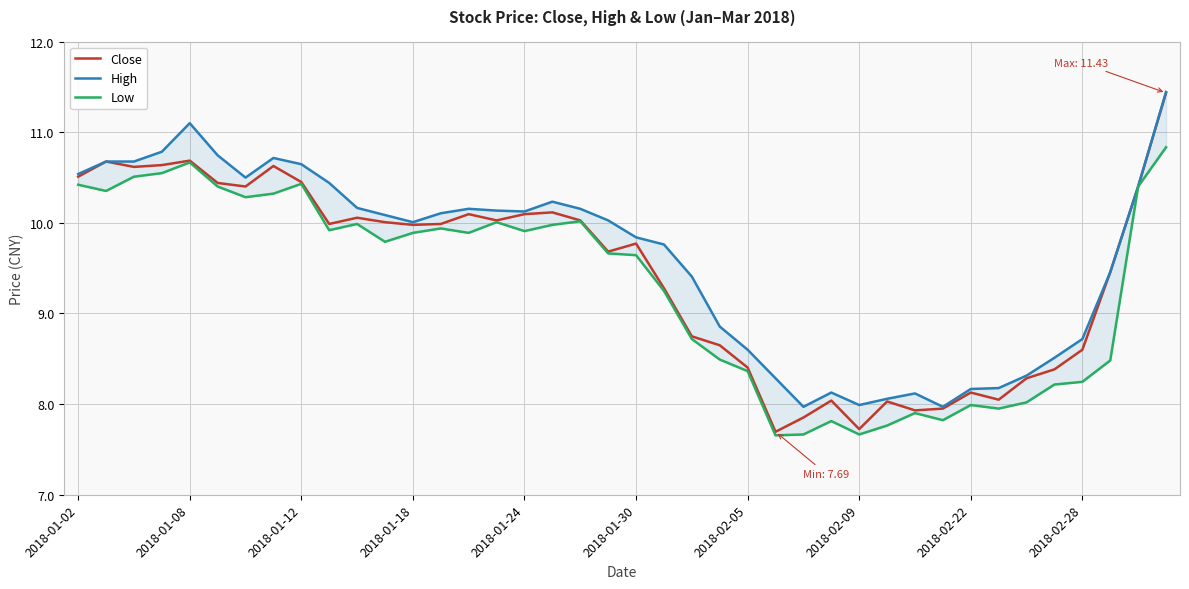

List the series in order of their peak value, lowest first.

Low, Close, High